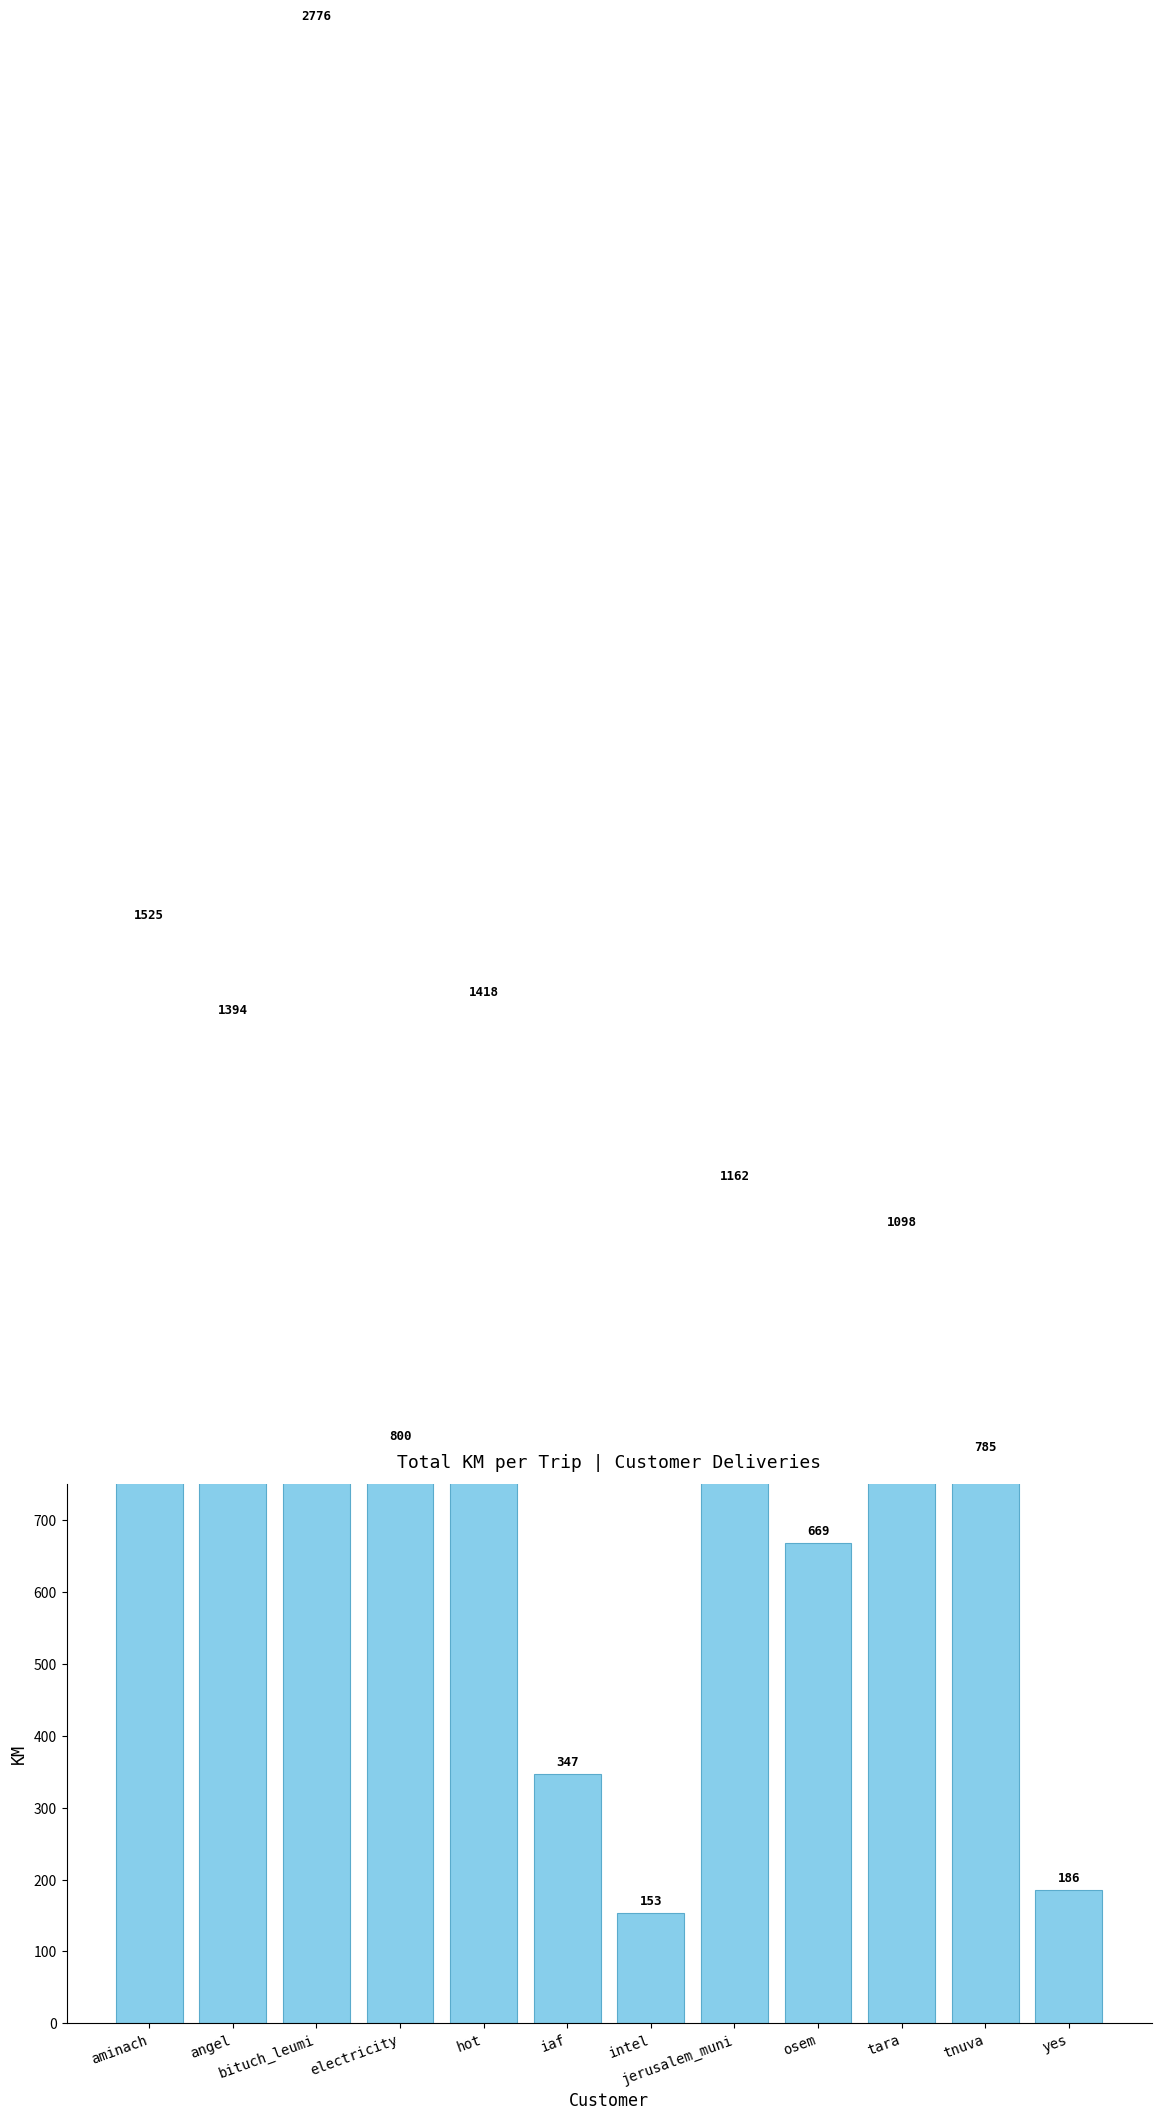

How many data points does each series have?

12